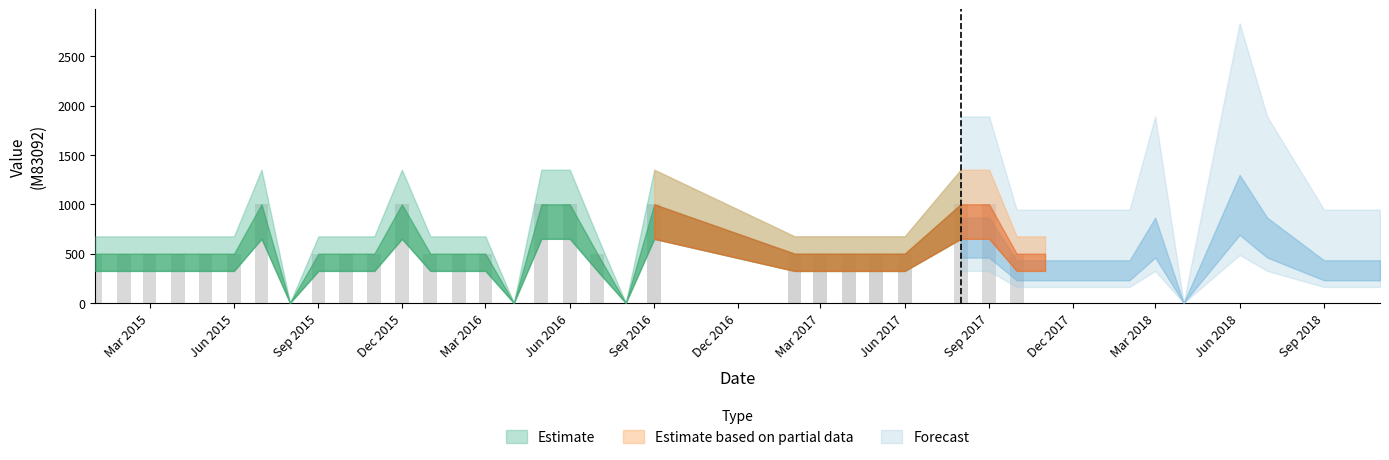

How many data points are less than 500?

4